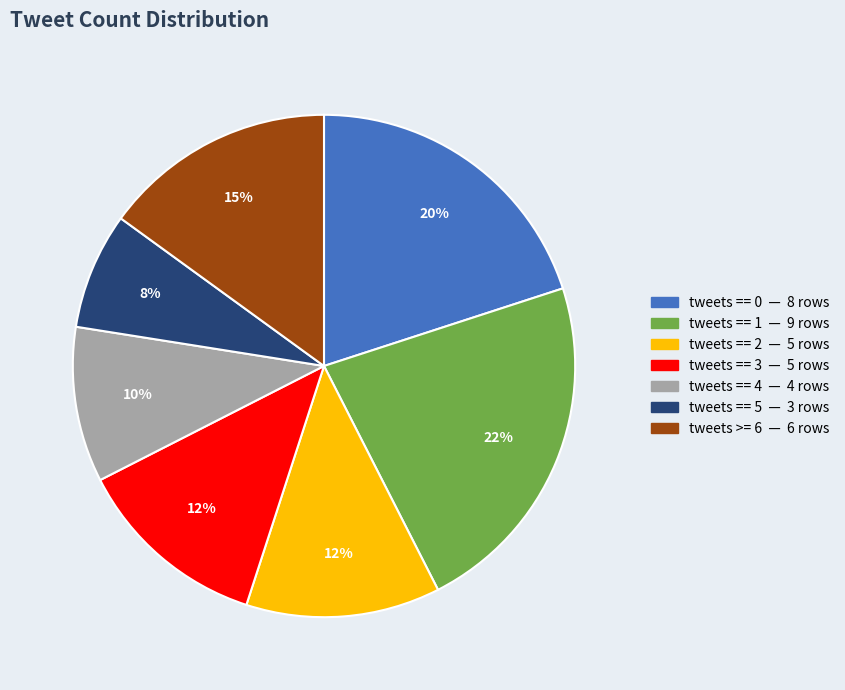

Combined, do tweets == 2 and tweets == 4 account for over 50%?

No